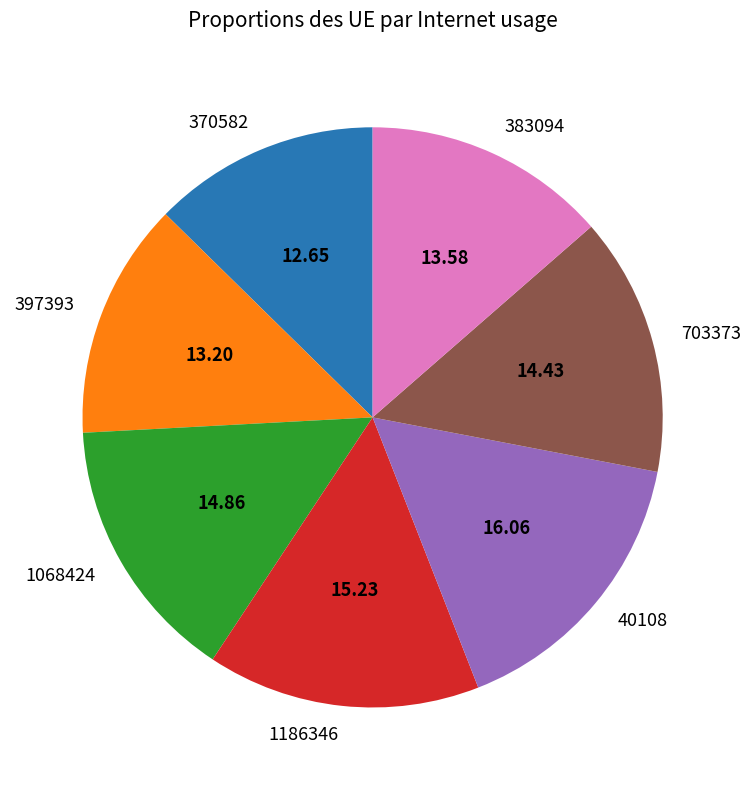

Which has a higher value, 40108 or 397393?

40108